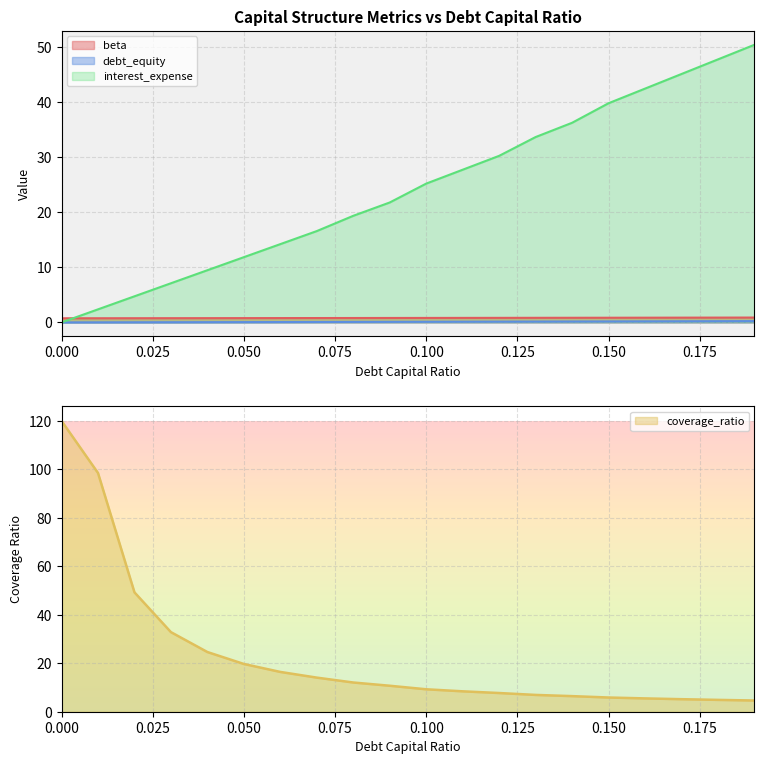

True or false: beta and debt_equity cross at least once.

False